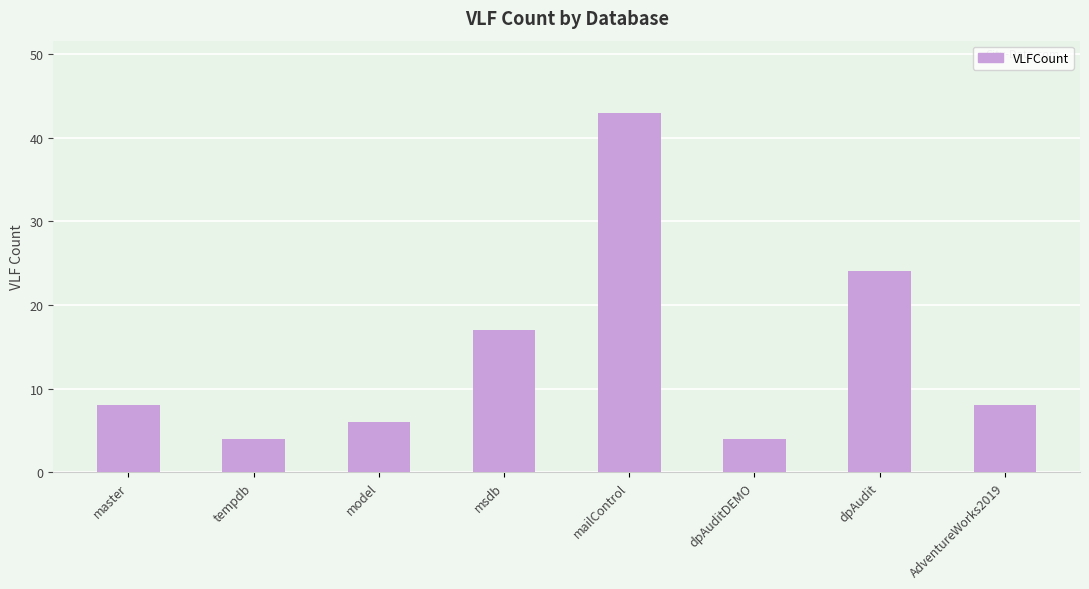

Are the bars horizontal?

No